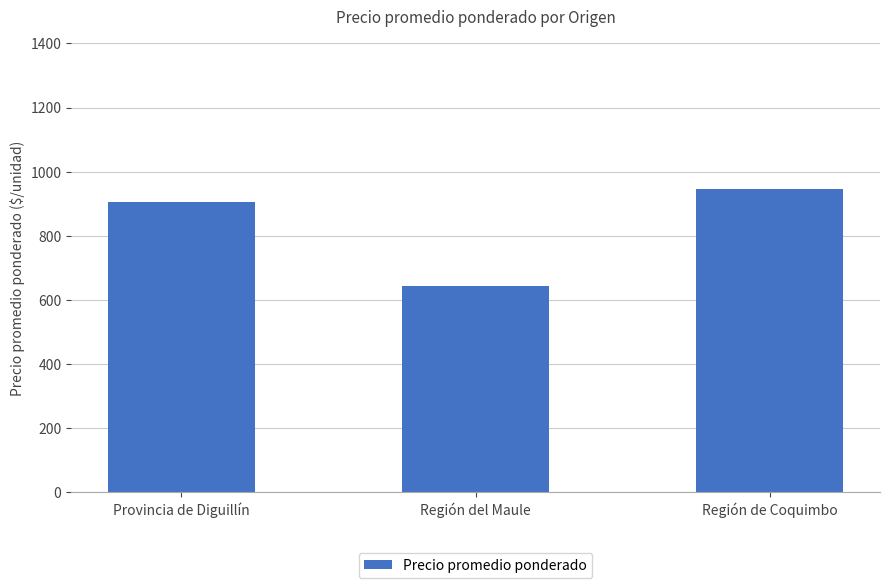

Reading right to left, list all the values displayed in this chart.

Región de Coquimbo=946	Región del Maule=642	Provincia de Diguillín=905